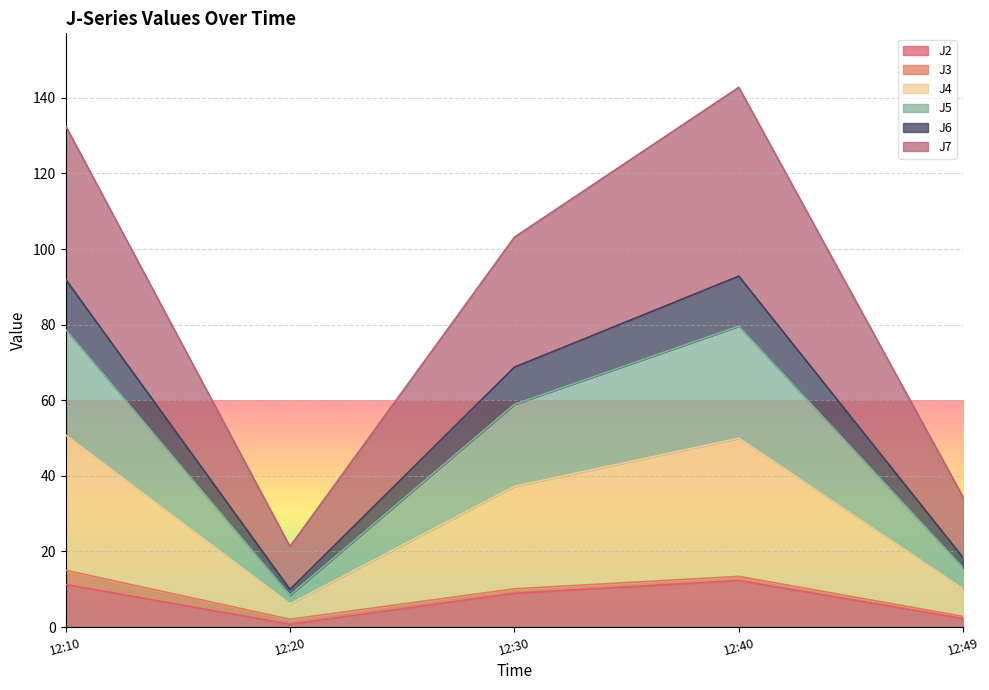

The J2 series shows 14.9 at 12:30. True or false?

False